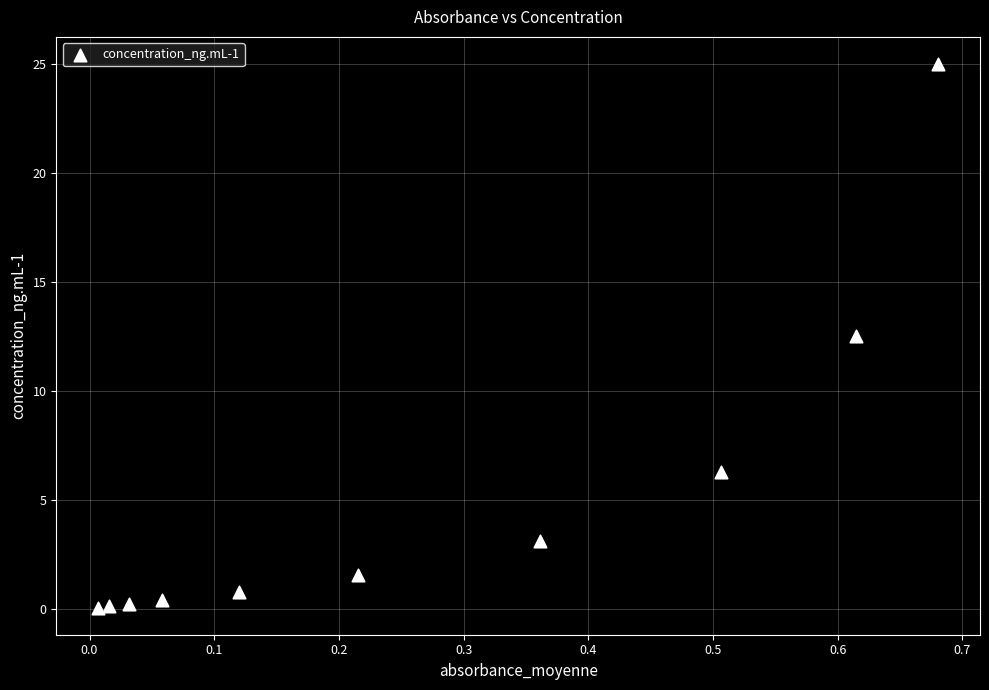

What is the average Y value?

5.0